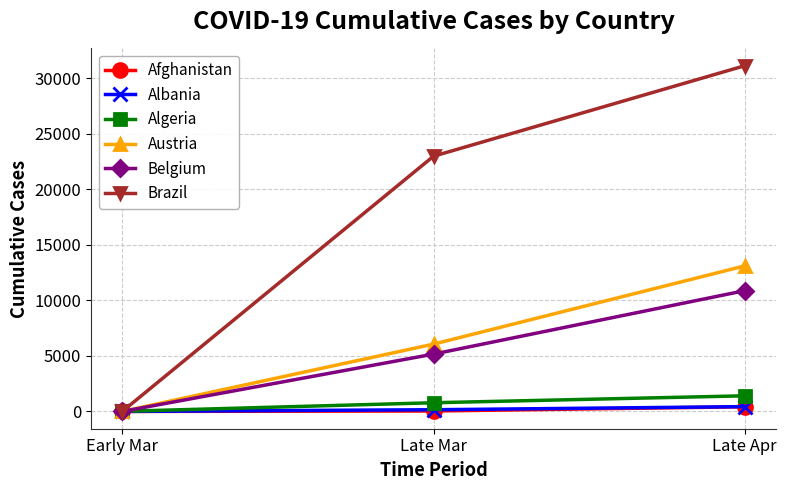

Is it true that Algeria equals 783 at Late Mar?

True